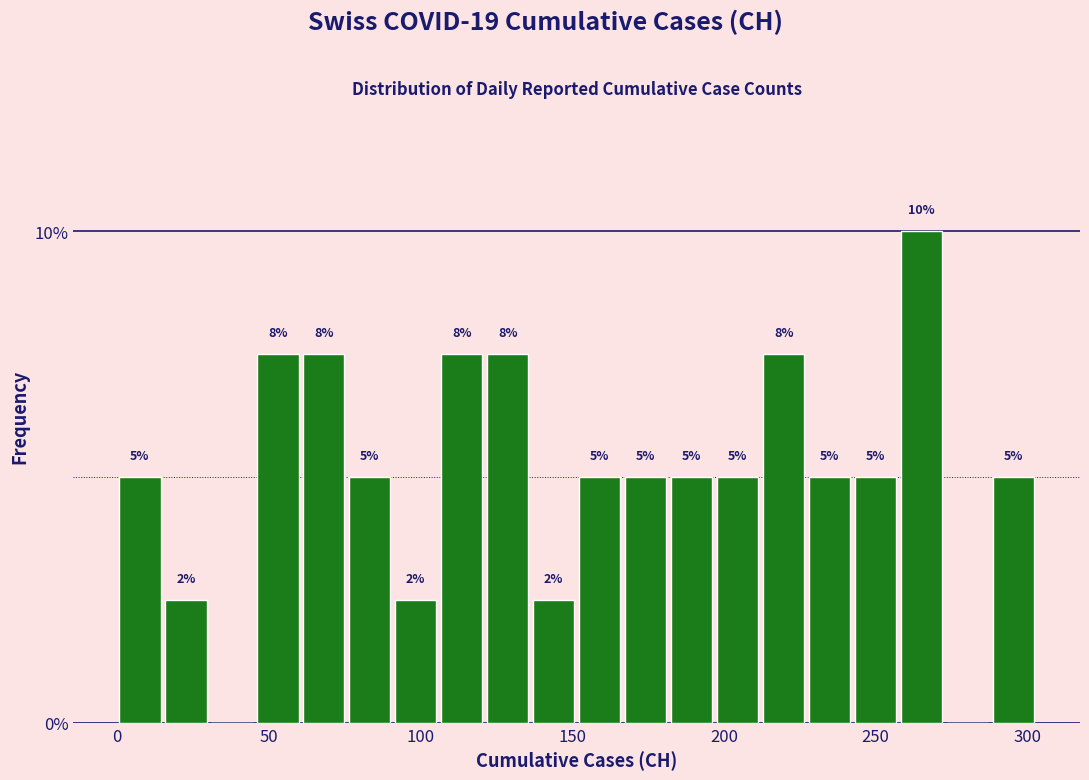

Around what value on the x-axis is the tallest bar? Give the approximate position of its centre, as read against the axis.

265